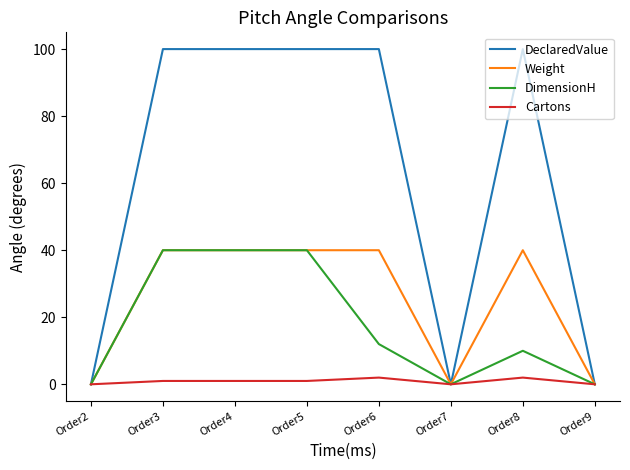

Which series has the largest total across all categories?

DeclaredValue